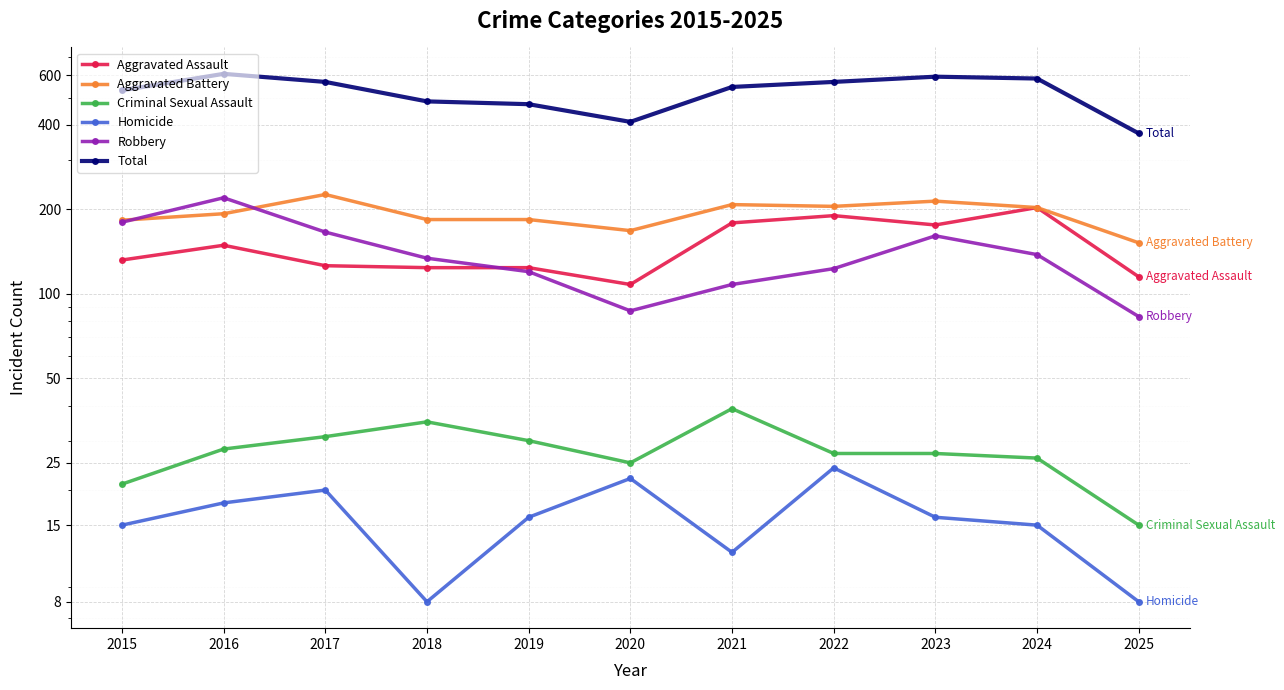

What is the difference between the maximum and minimum values in the Total series?

235